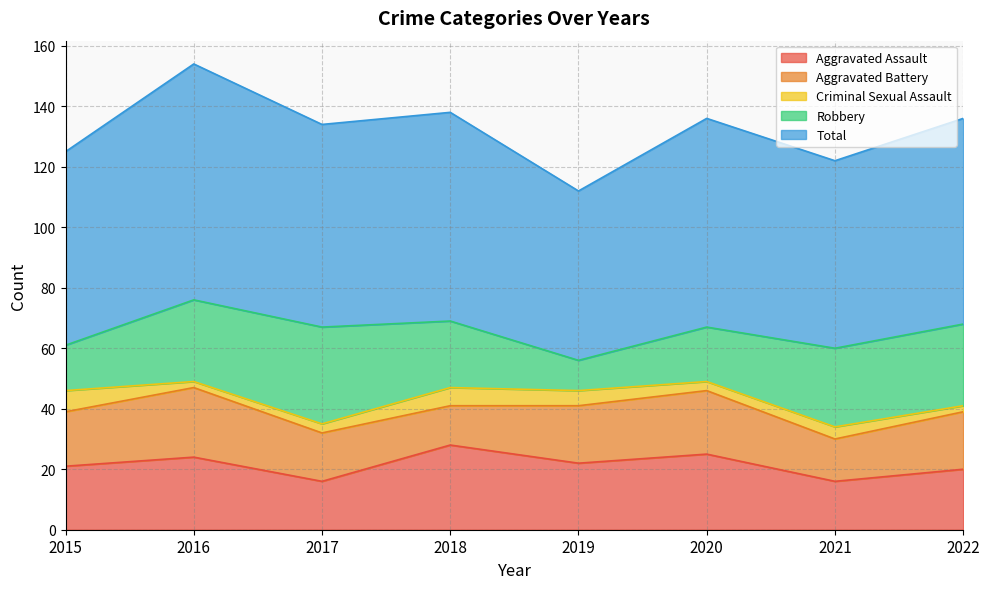

Where does the Total series first go above 68?

2016